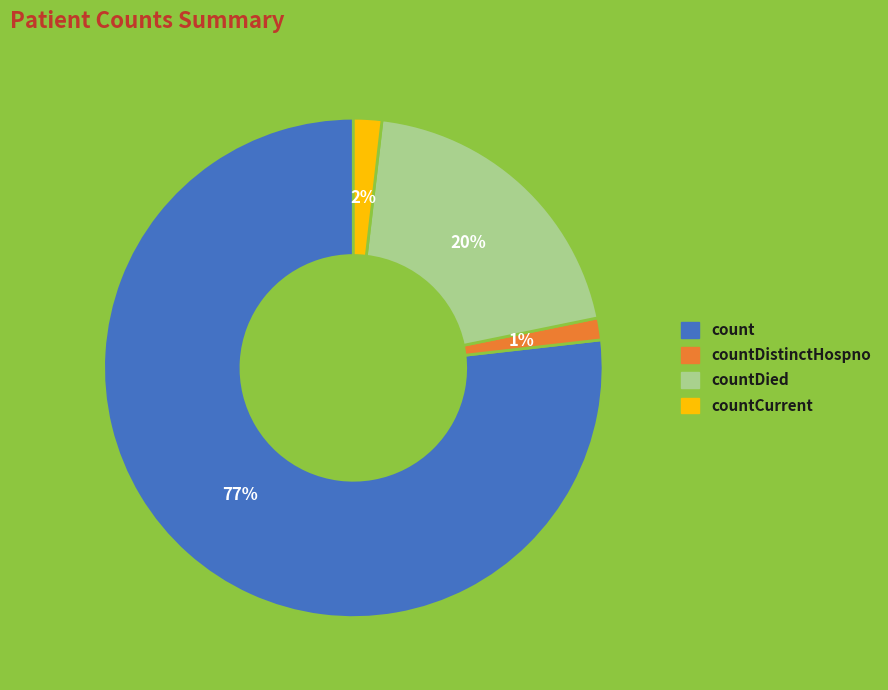

Is there any slice that represents more than half of the pie?

Yes